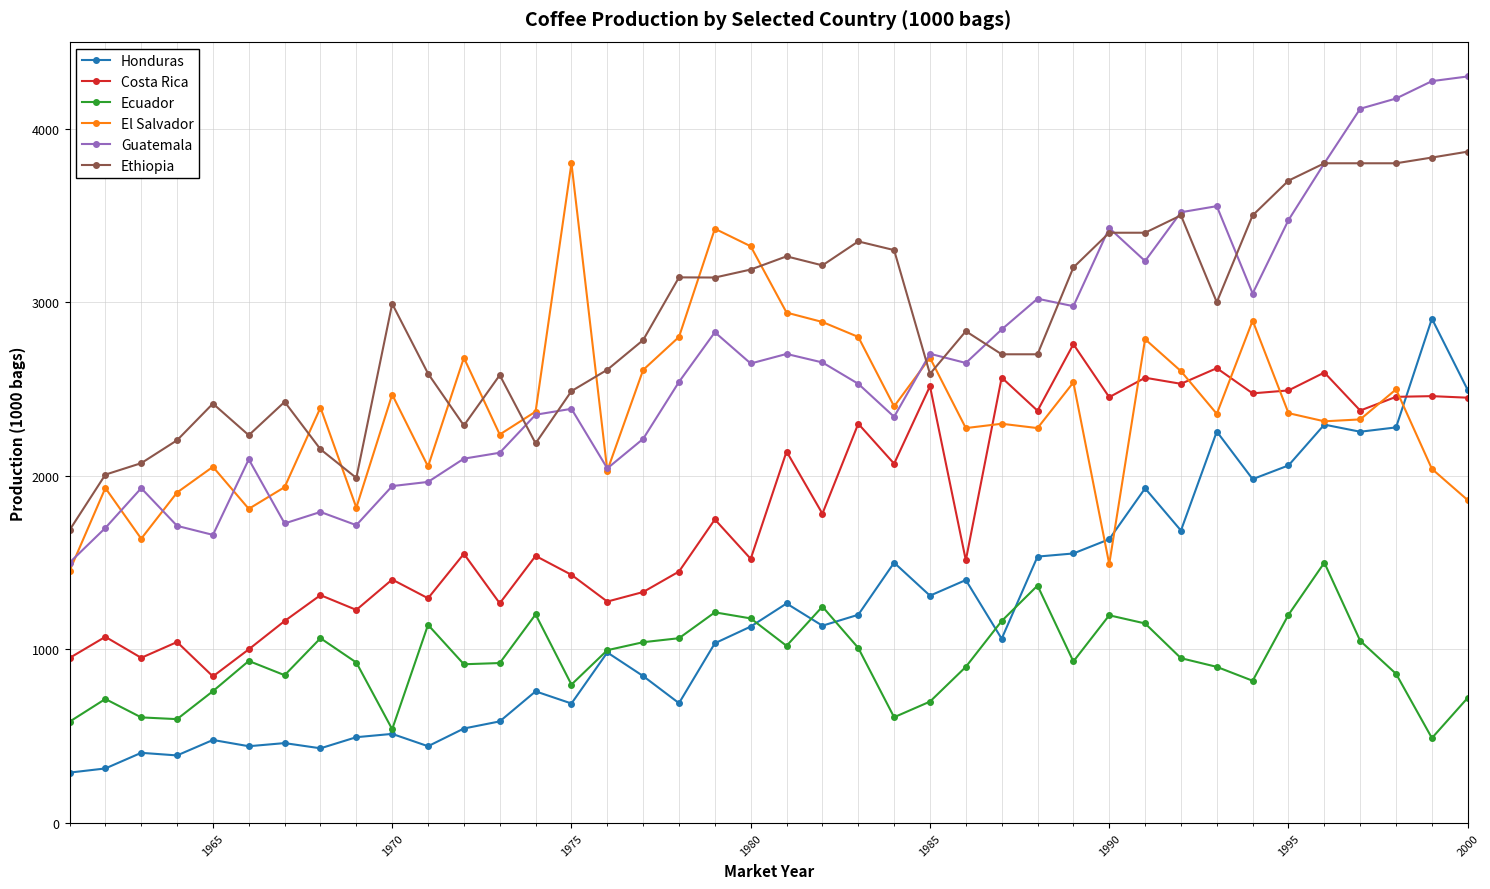

What is the lowest value of the Ecuador series?

490